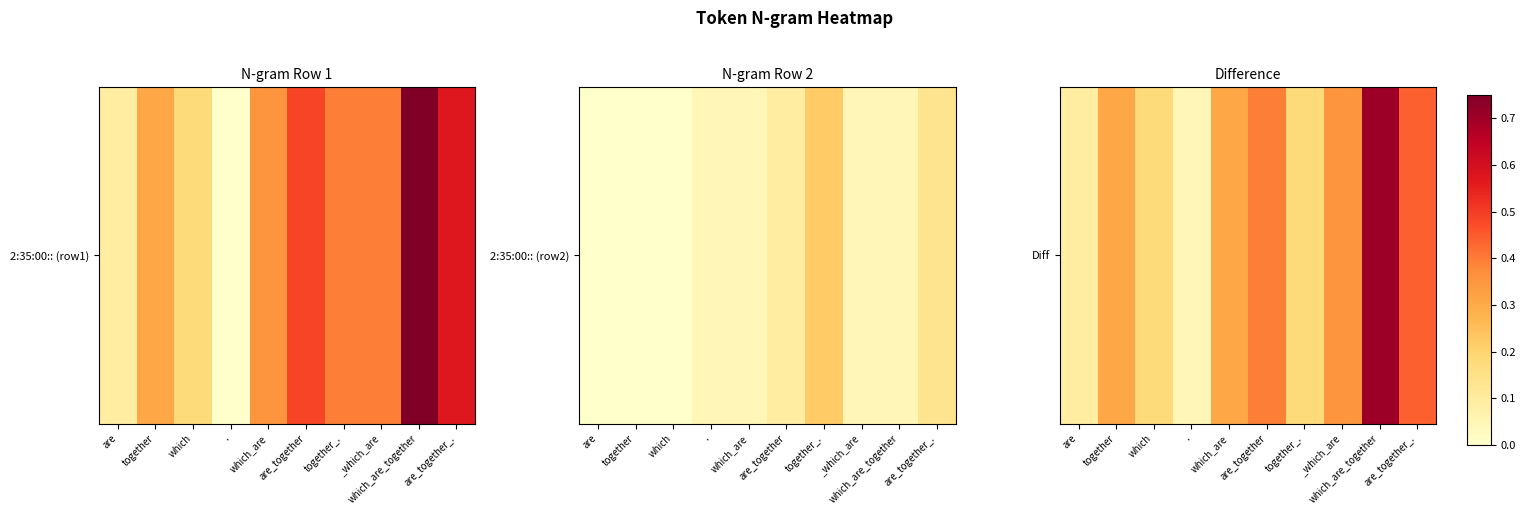

What is the change in value from . to are_together_.?

+0.4